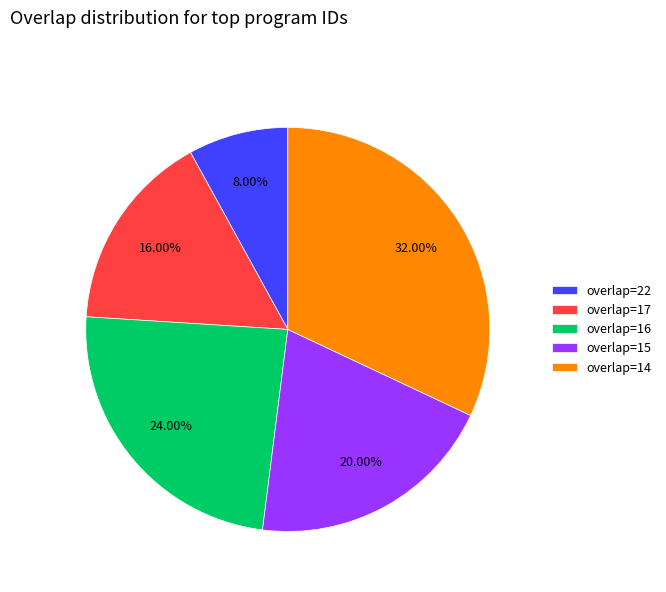

What is the ratio of the value at overlap=17 to the value at overlap=15?

0.8